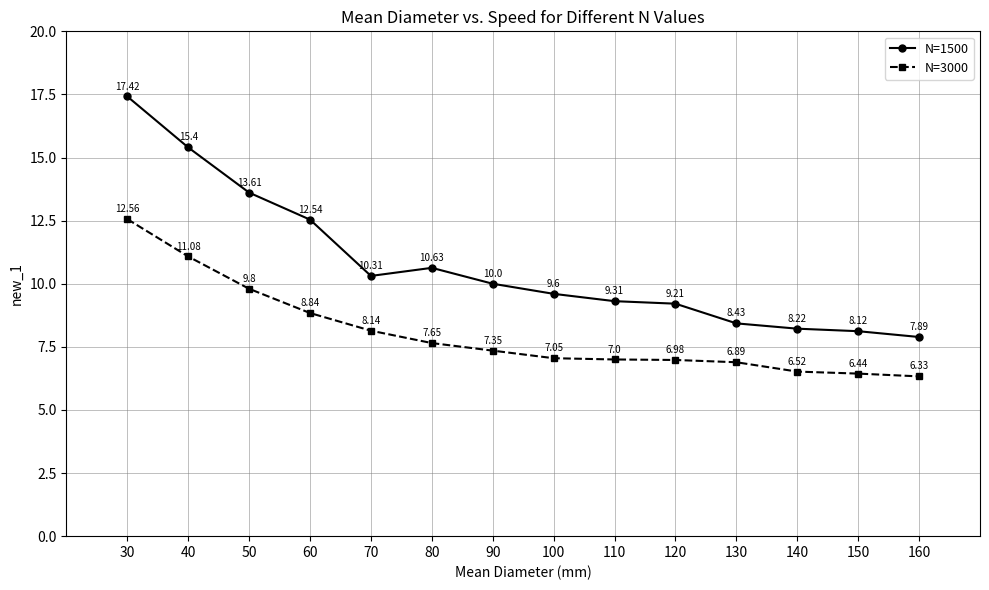

What value does the N=1500 series have at 110?

9.3